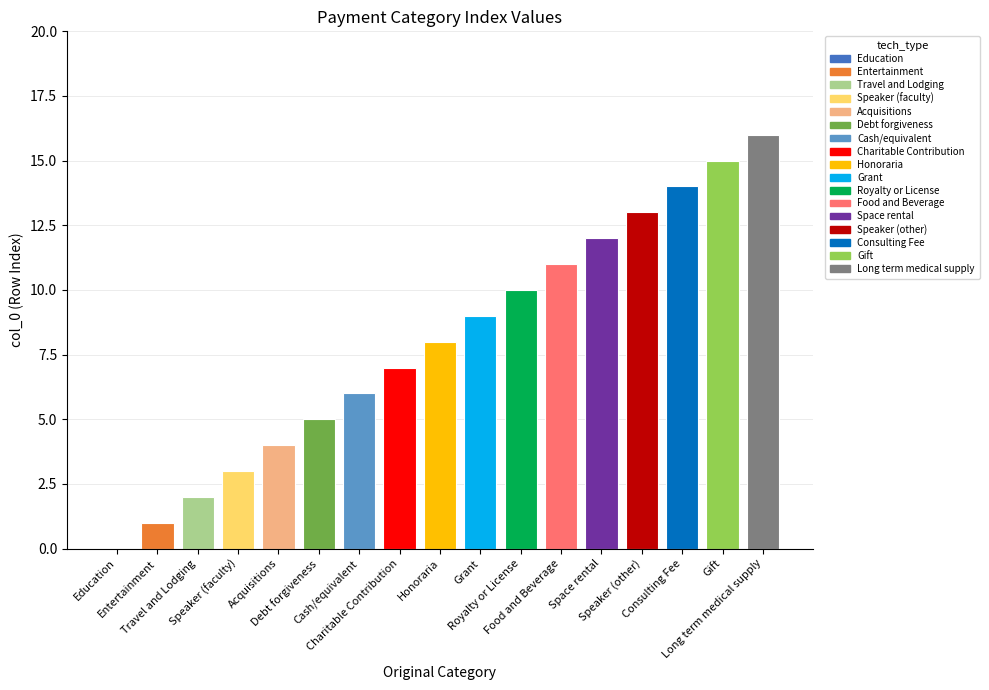

How many positive values are there?

16